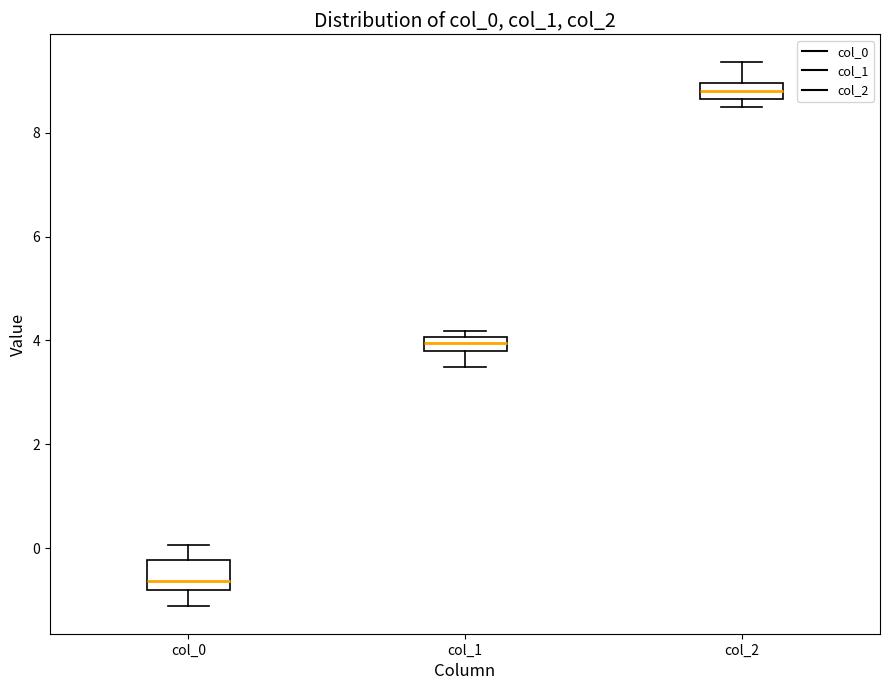

Which box is the tallest, from its lower edge to its upper edge?

col_0